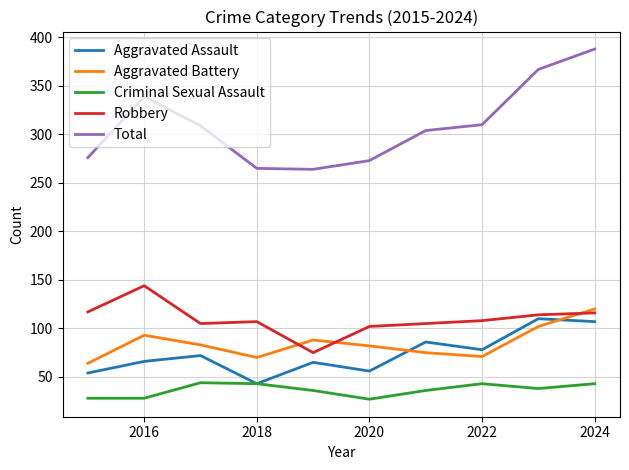

How many lines are shown in the chart?

5